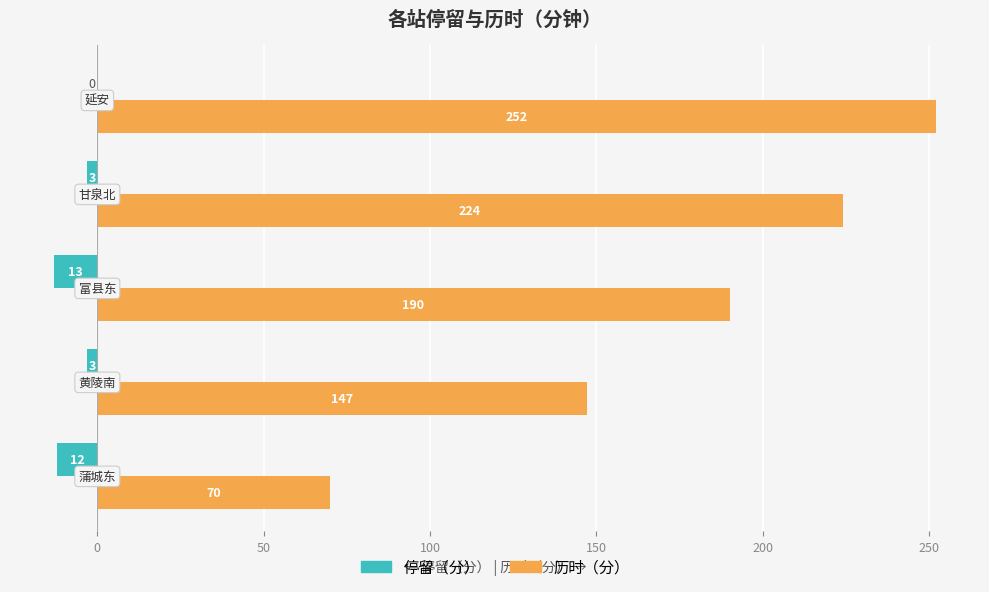

What is the greatest value displayed?

252